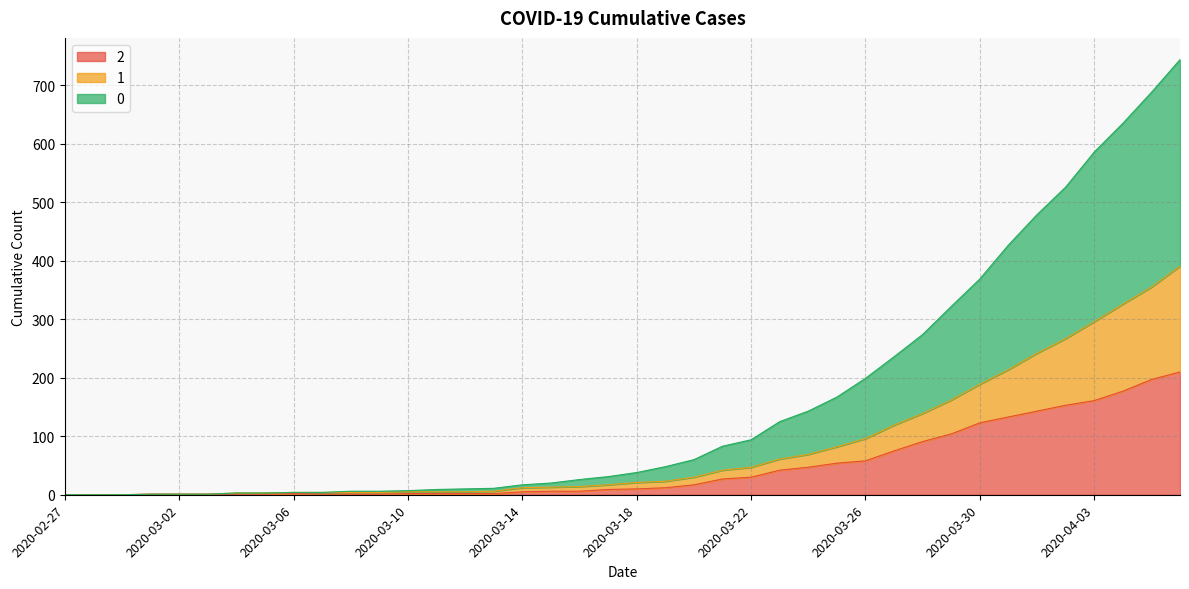

True or false: 2 and 0 cross at least once.

False